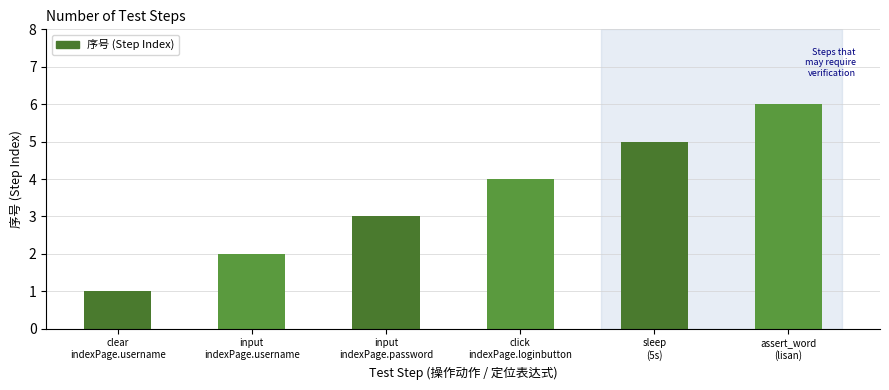

Count the number of data series in this chart.

1